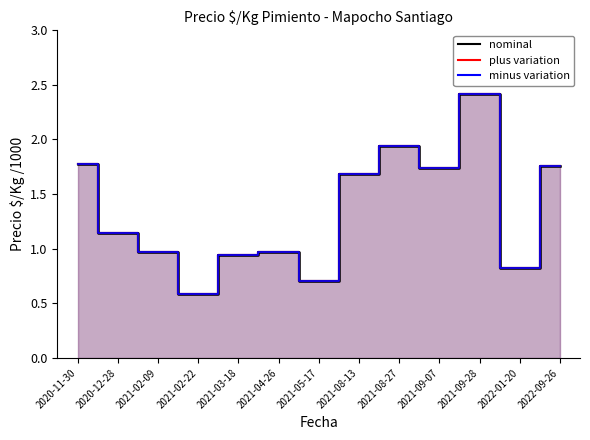

List the labels in order of minus variation value, largest first.

2021-09-28, 2021-08-27, 2020-11-30, 2022-09-26, 2021-09-07, 2021-08-13, 2020-12-28, 2021-02-09, 2021-04-26, 2021-03-18, 2022-01-20, 2021-05-17, 2021-02-22